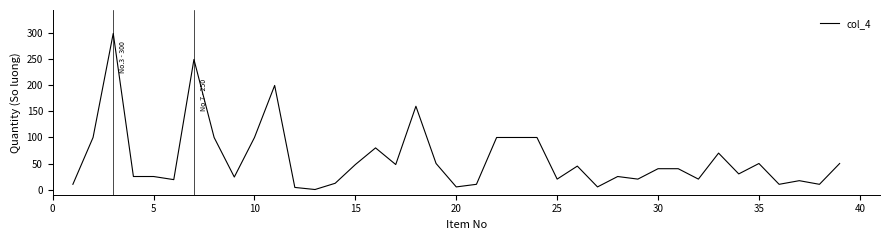

What is the difference between the maximum and minimum values?

300